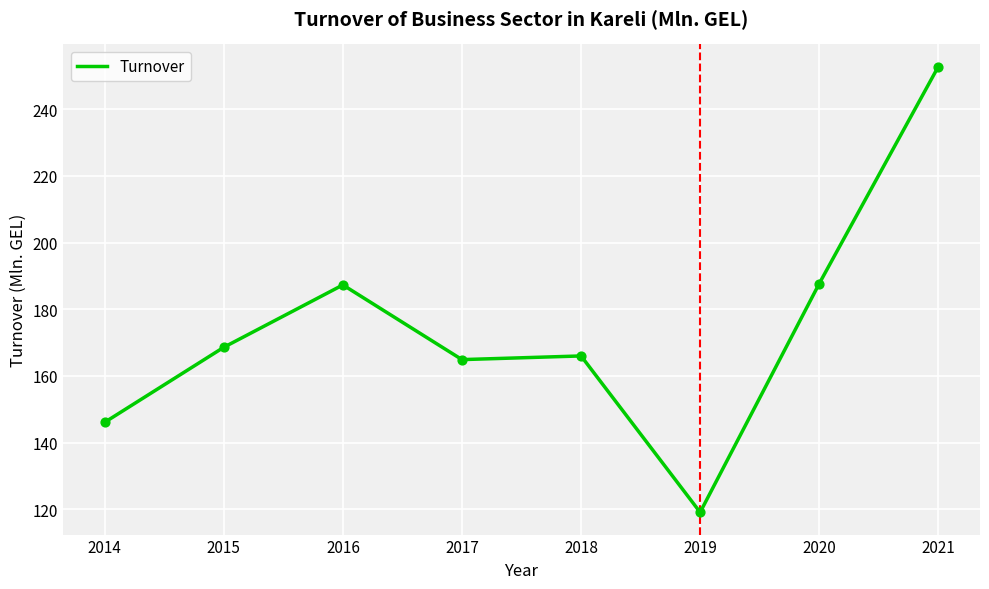

What is the change in value from 2015 to 2021?

+84.2